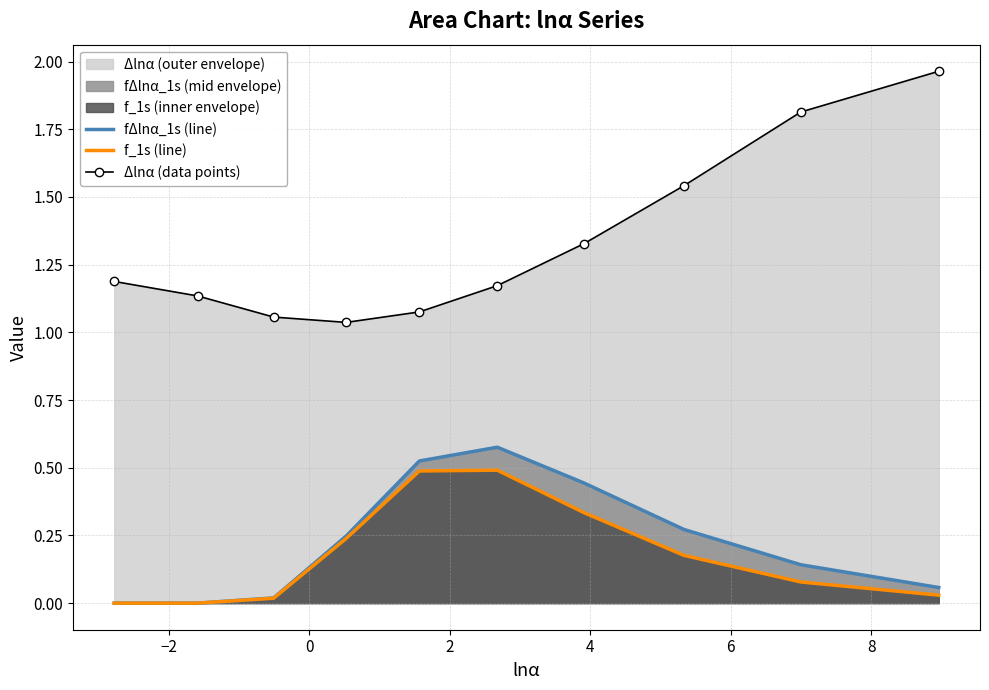

Which series has the widest spread of values?

Δlnα (data points)